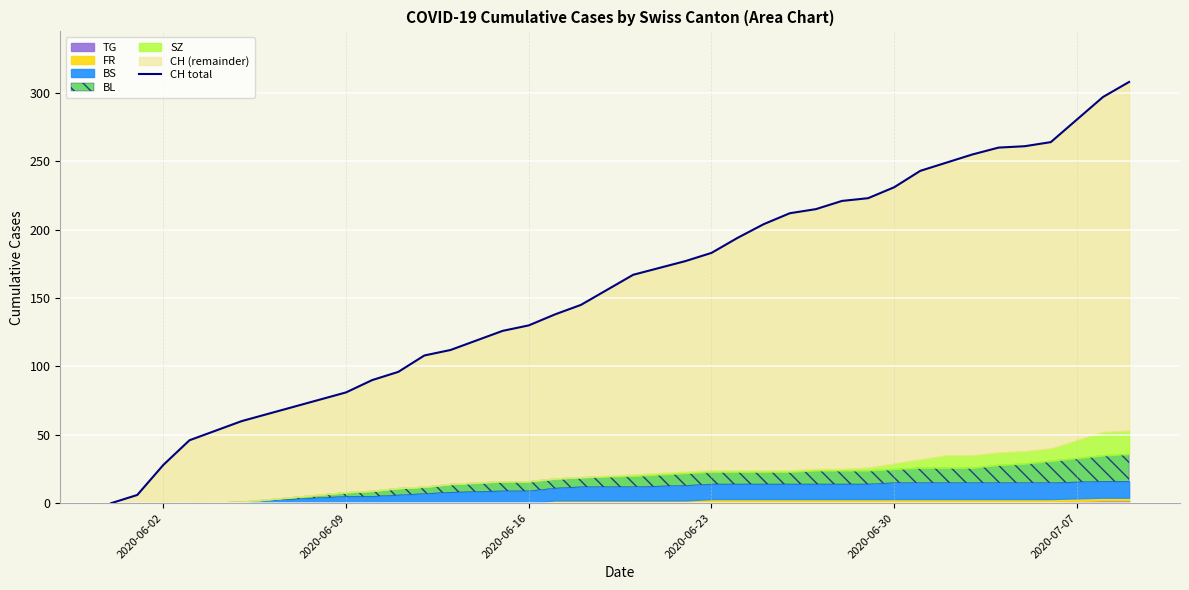

How many lines are shown in the chart?

1